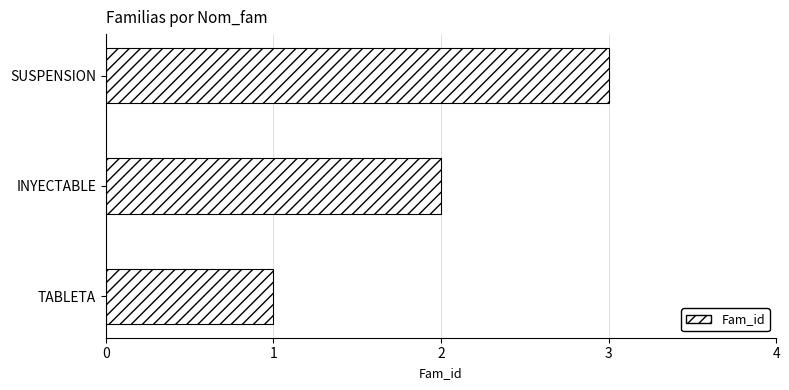

How many data points does each series have?

3